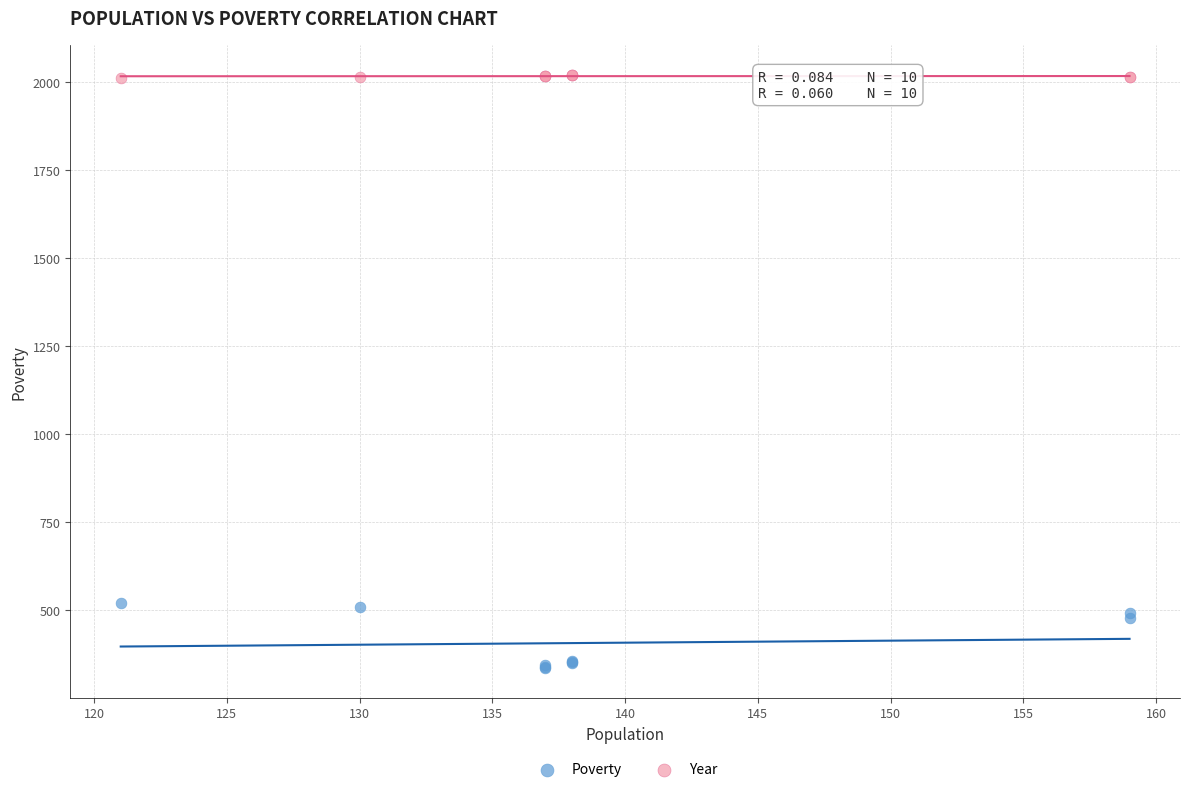

Which series has the largest Y range (max minus min)?

Poverty